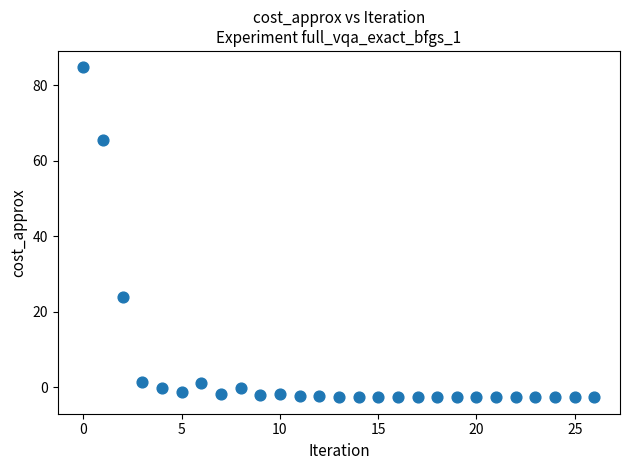

What is the range of Y values (max minus min)?

87.4